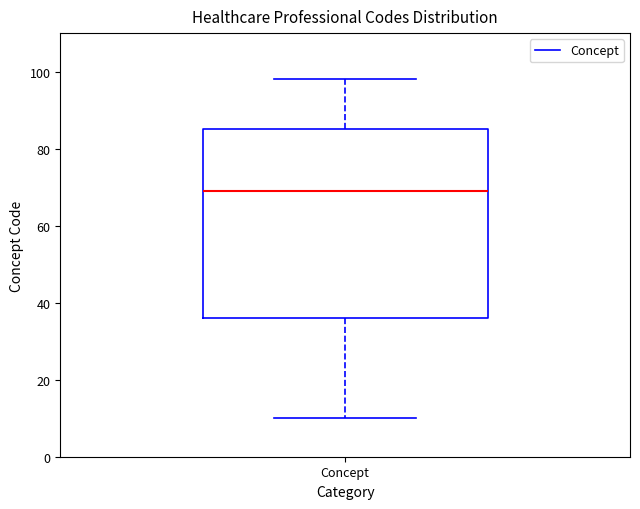

Read this box plot against the y-axis: the position of the median line, the range covered by the box, and the ends of both whiskers. The values are not printed on the chart, so give them approximately, as read against the axis.

median 70, box 36 to 86, whiskers 10 to 98